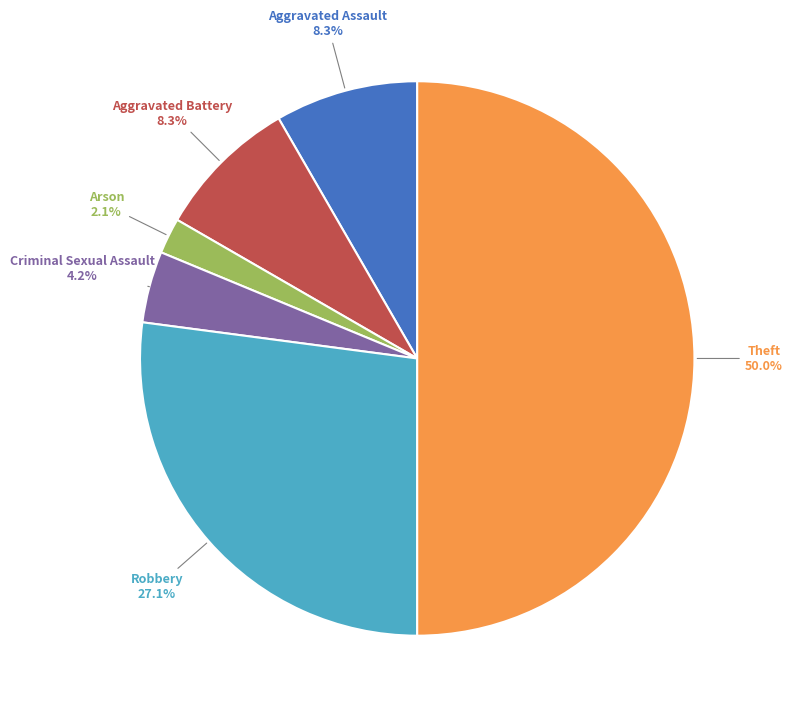

To the nearest percent, what is the difference between the Aggravated Battery and Criminal Sexual Assault slice percentages?

4%